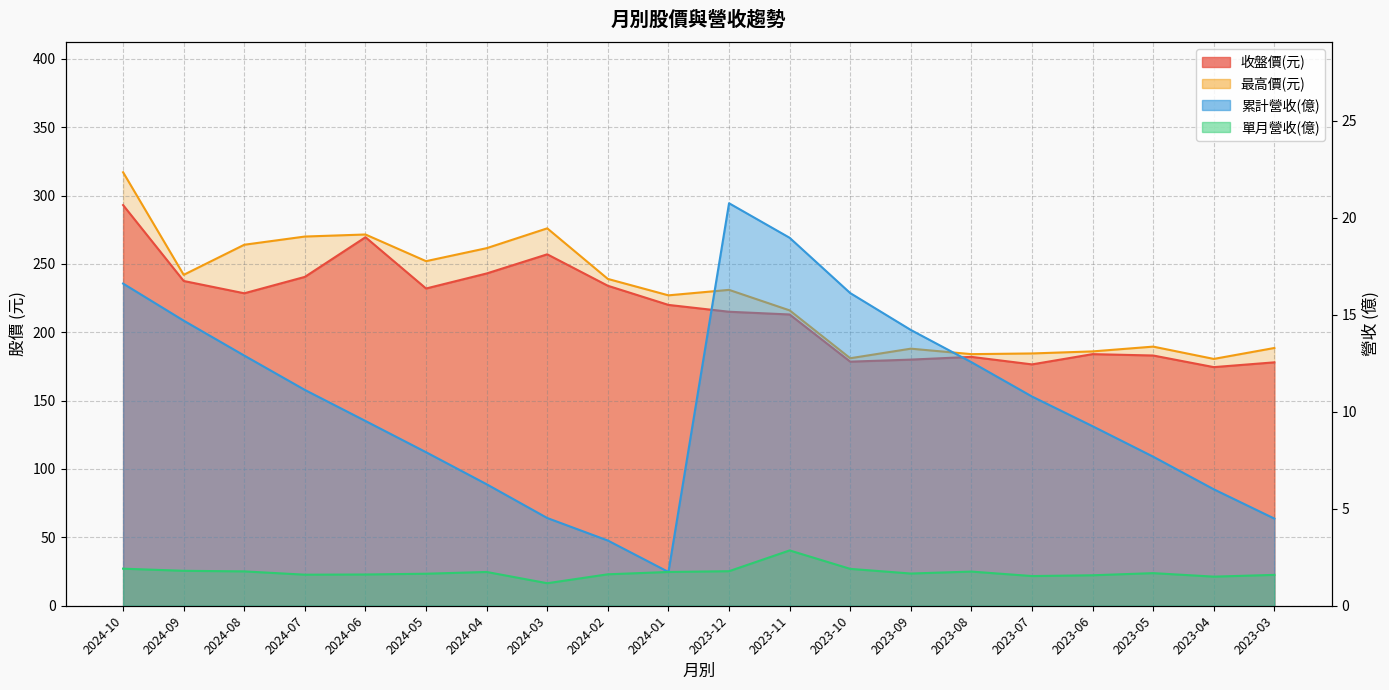

True or false: 累計營收(億) and 最高價(元) intersect in this chart.

False